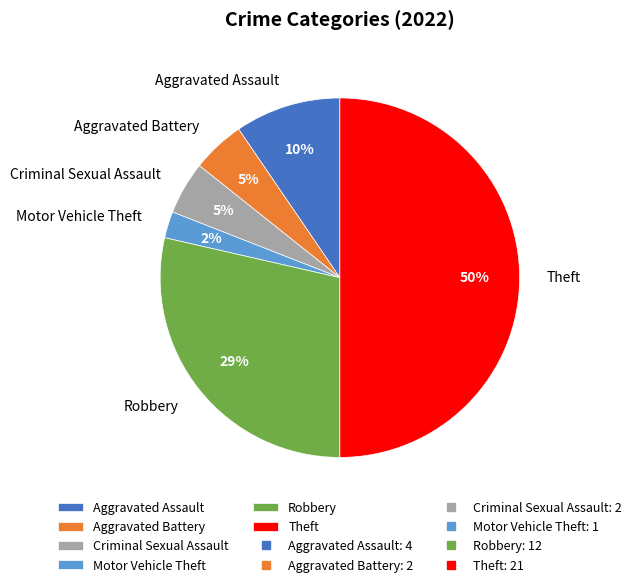

Does Motor Vehicle Theft account for over 50% of the chart?

No